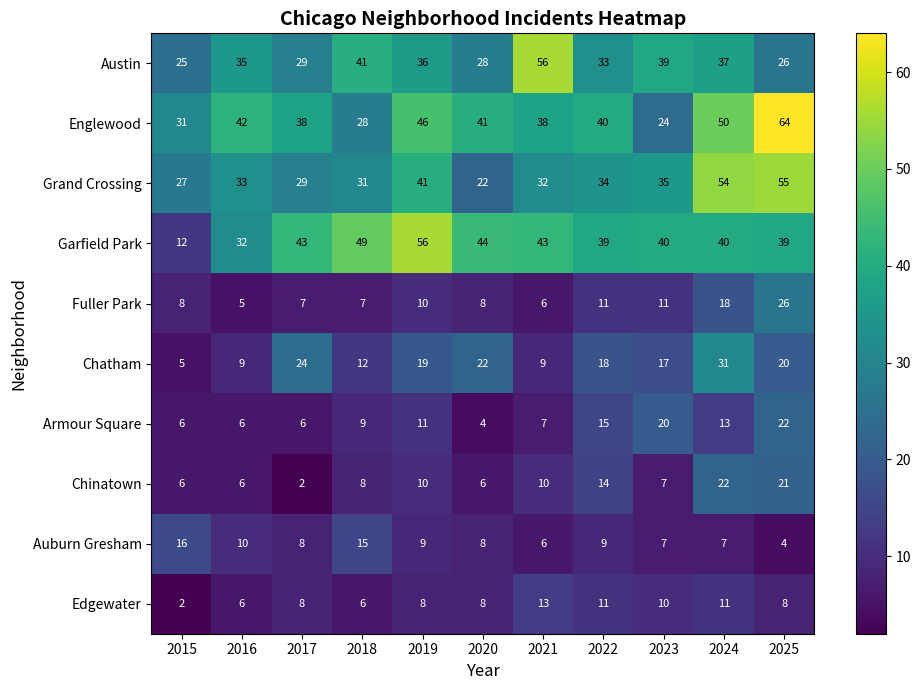

Which series has the largest range (max minus min)?

Garfield Park